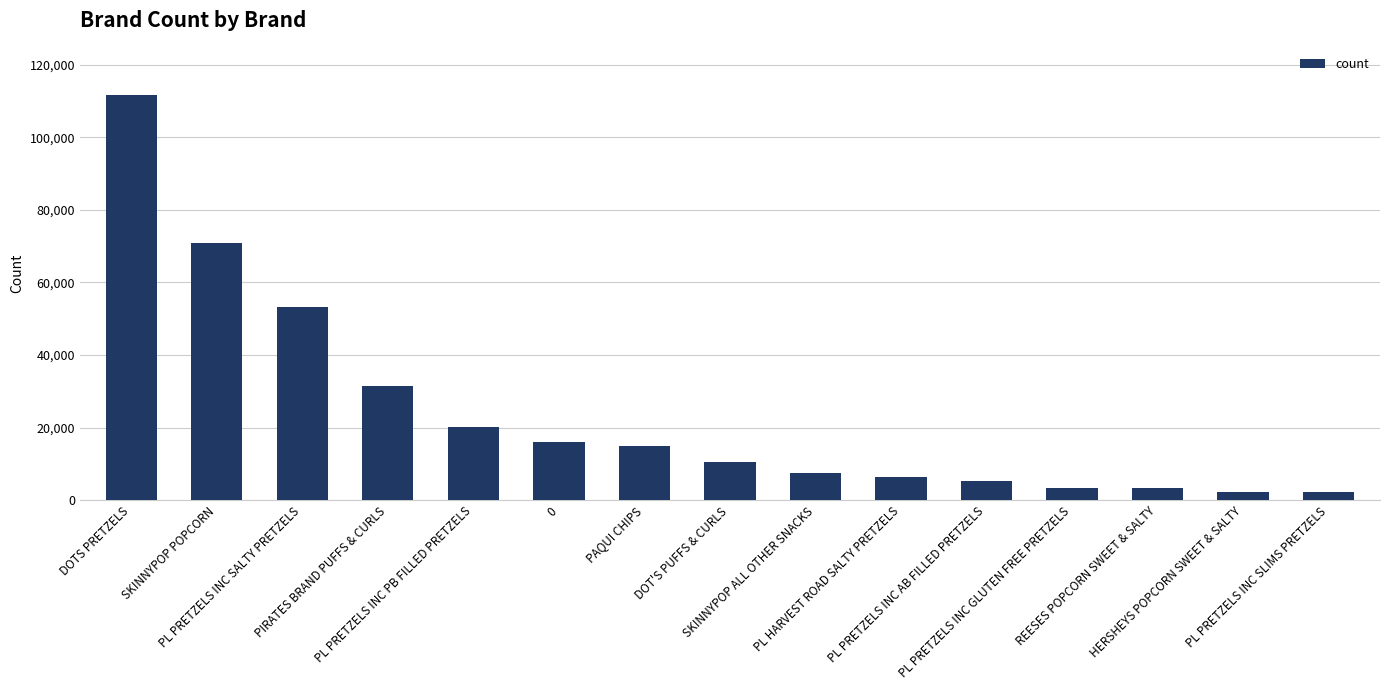

Does the chart contain stacked bars?

No